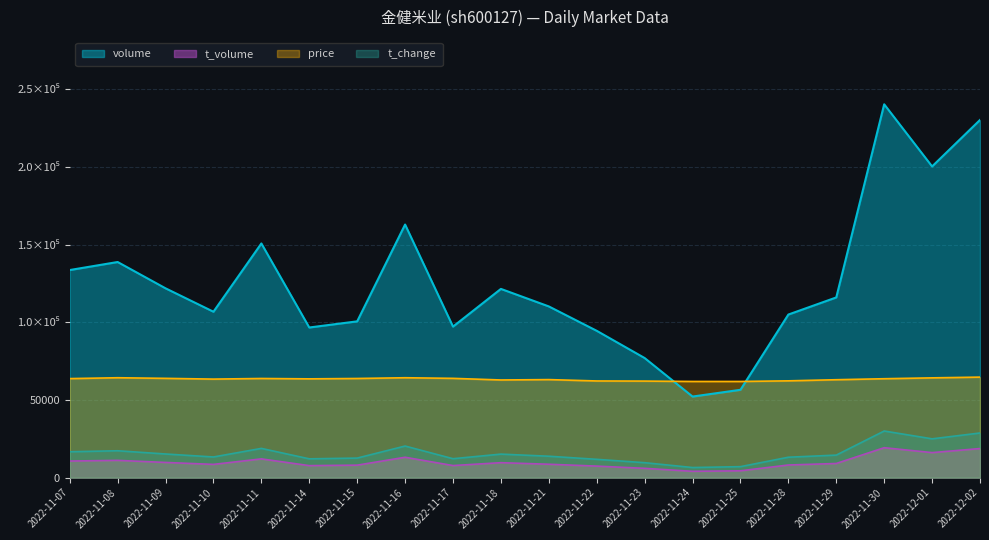

At how many categories does at least one series exceed 127840?

7